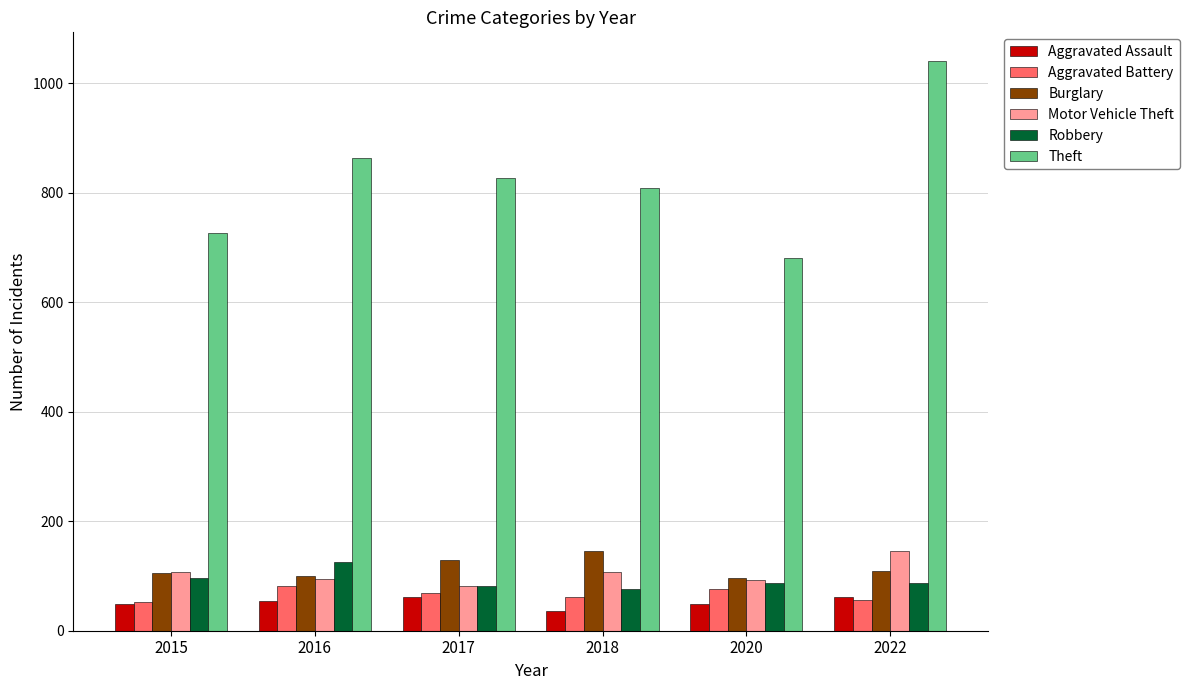

The Aggravated Battery series shows 68 at 2017. True or false?

True